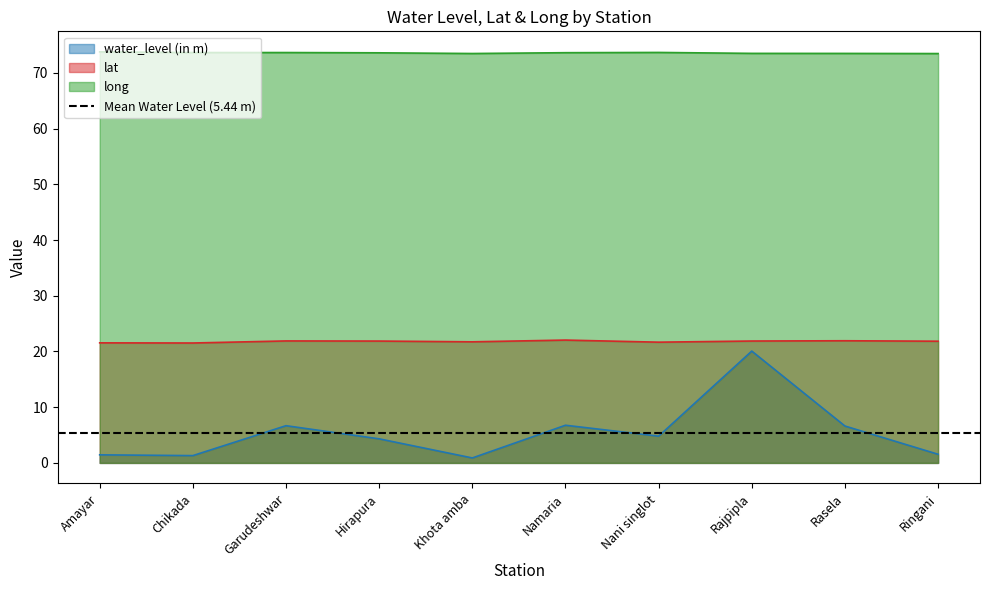

What is the value of the long point at the 4th from the left?

73.6